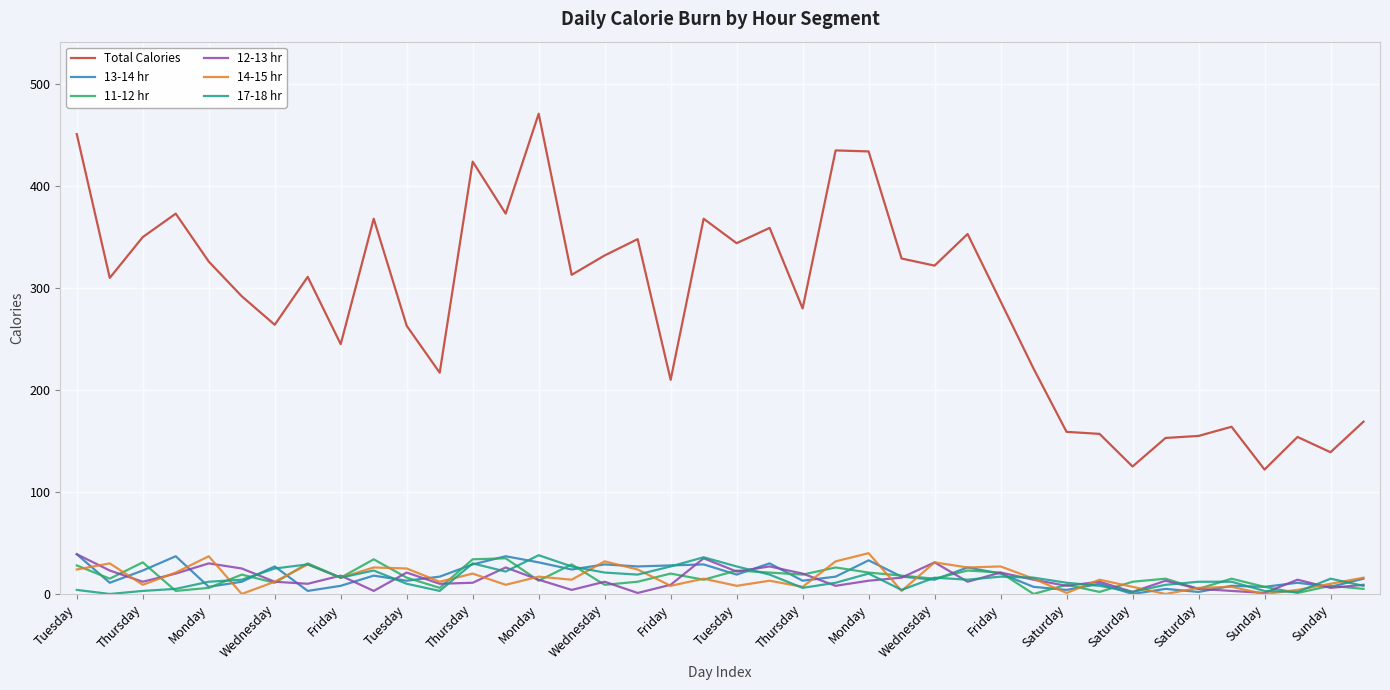

Which series has the largest total across all categories?

Total Calories